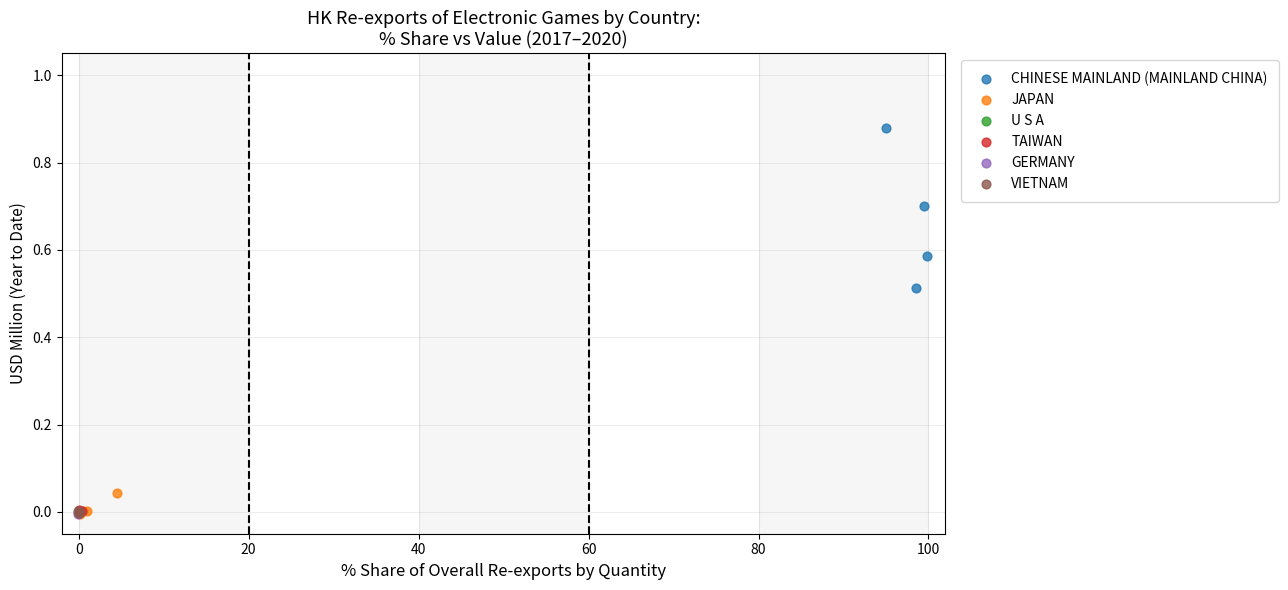

Which series contains the highest Y value?

CHINESE MAINLAND (MAINLAND CHINA)